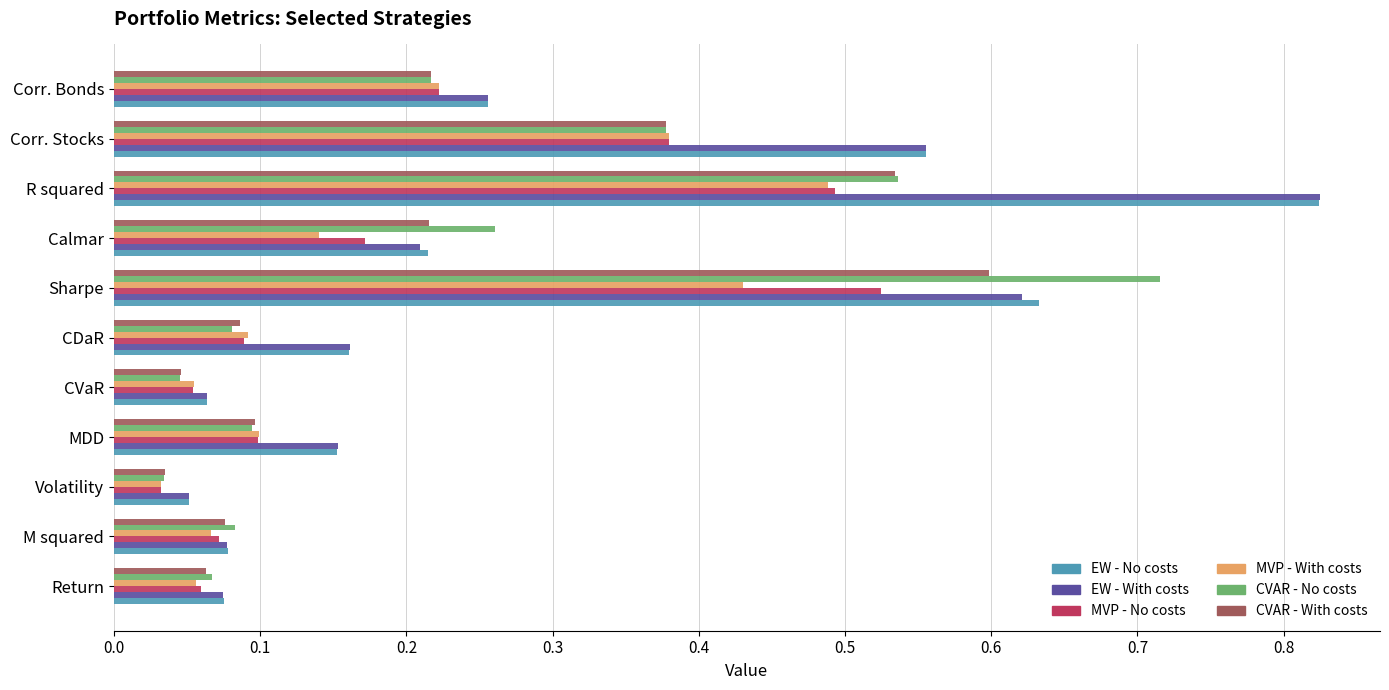

At which label is MVP - With costs closest to 0?

Volatility